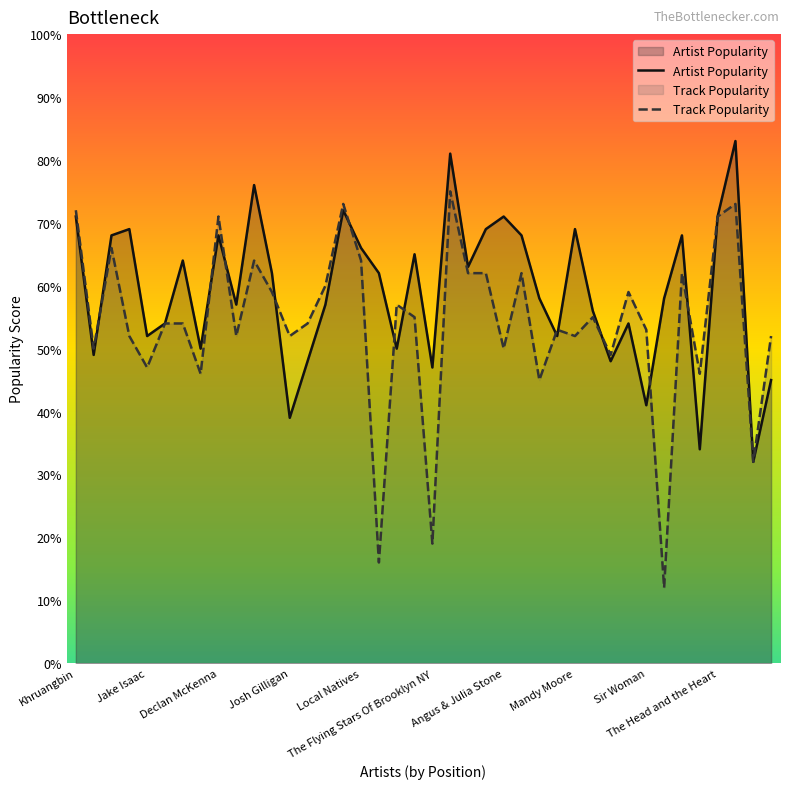

How many times do Track Popularity and Artist Popularity cross each other?

12